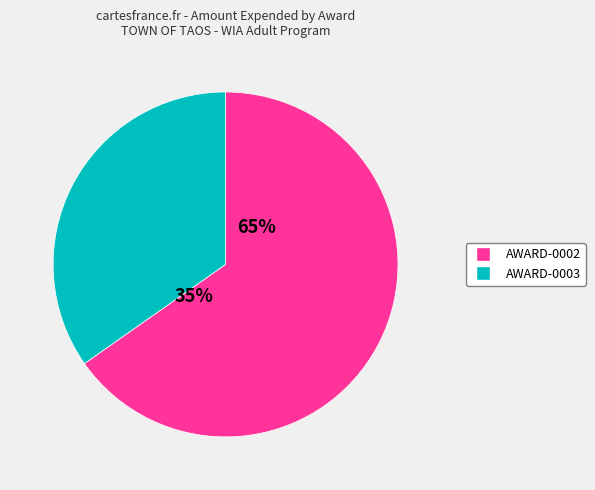

What is the total percentage of AWARD-0003 (409) and AWARD-0002 (408)?

100.0%